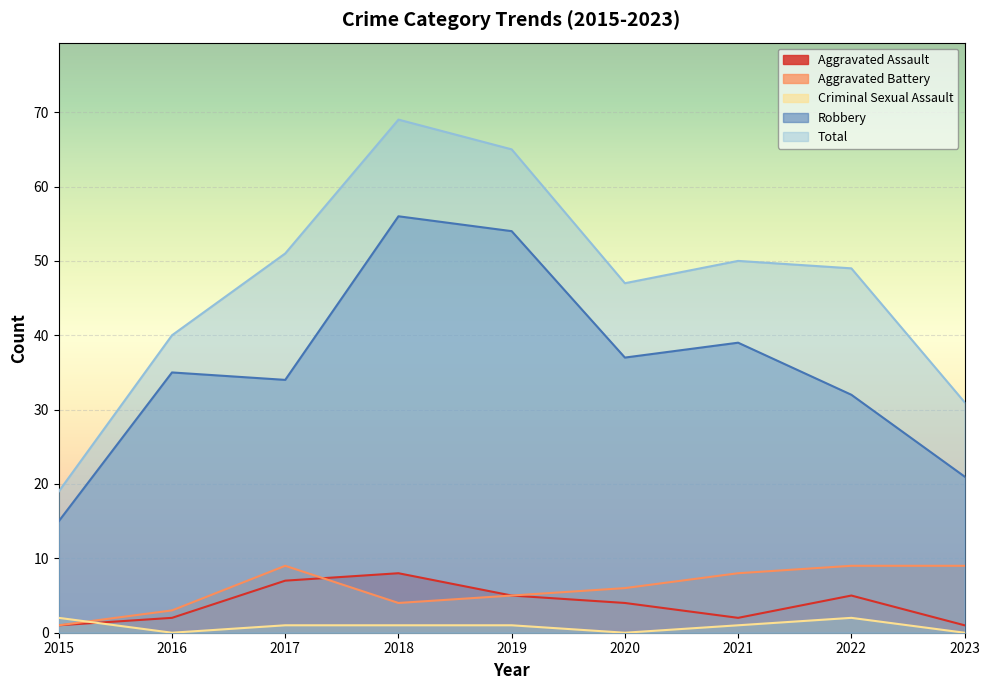

What is the difference between the Aggravated Assault values at 2020 and 2022?

1